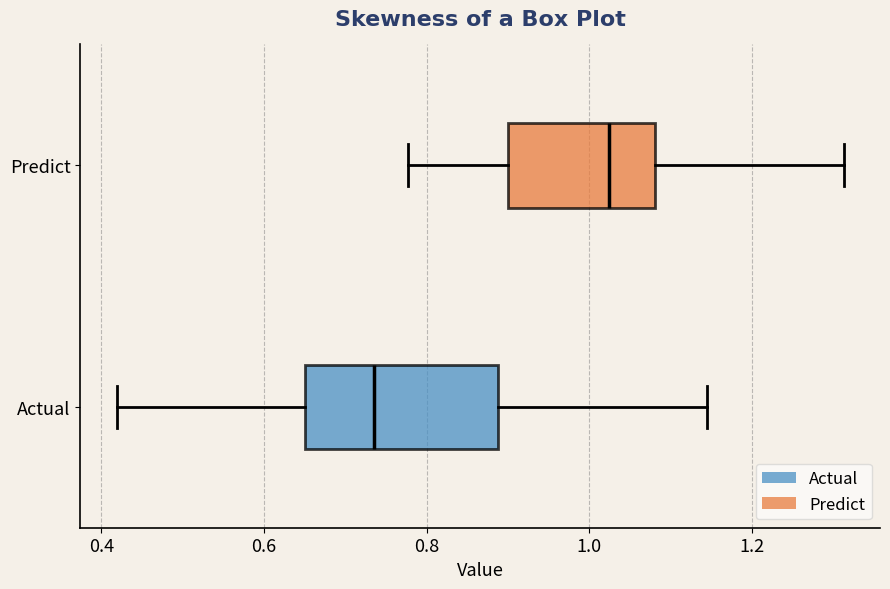

Reading bottom to top, transcribe this box plot: for each box, give where its median line is, the range the box spans, and where its two whiskers end, as read against the x-axis. The values are not printed on the chart, so give them approximately, as read against the axis.

Actual: median 0.74, box 0.66 to 0.88, whiskers 0.42 to 1.14
Predict: median 1.02, box 0.90 to 1.08, whiskers 0.78 to 1.32